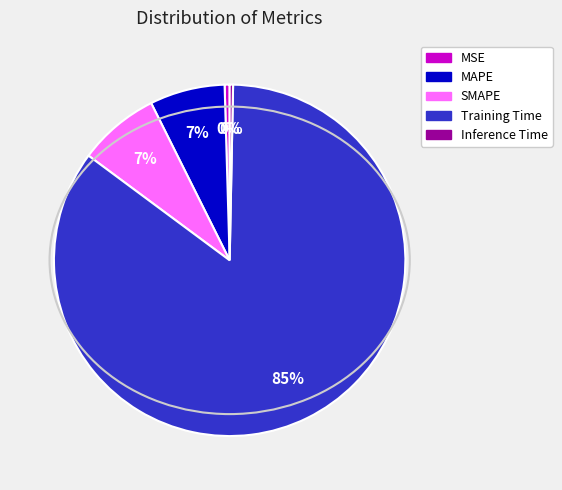

Is it true that MAPE is 7% of the pie?

True